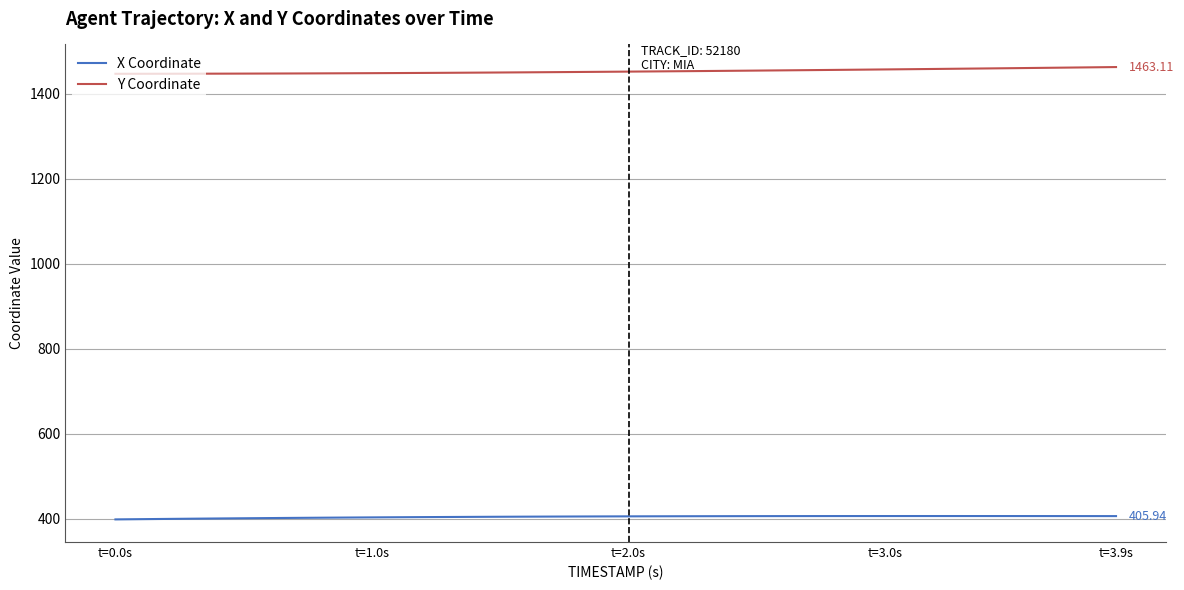

True or false: Y Coordinate and X Coordinate intersect in this chart.

False